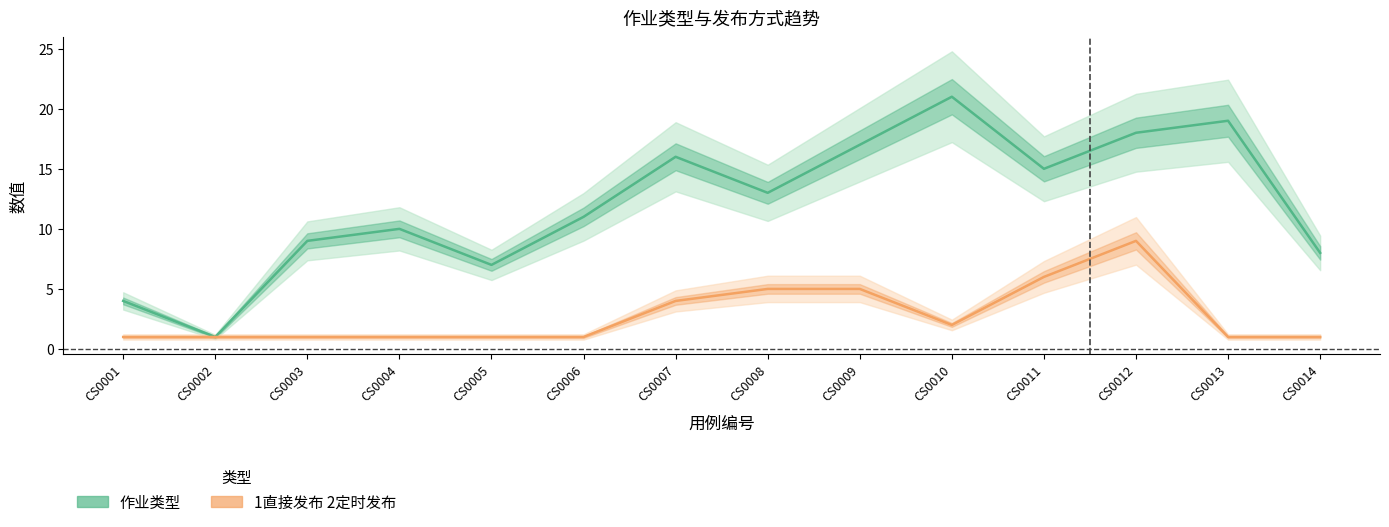

How many lines are shown in the chart?

2